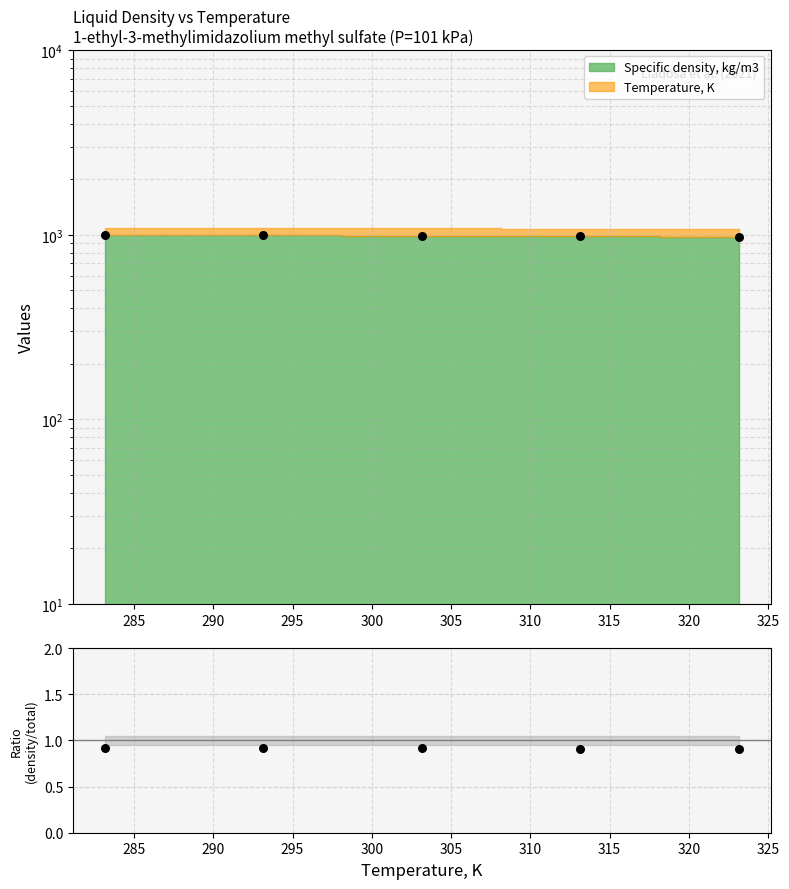

Between 300 and 285, which is larger?

285